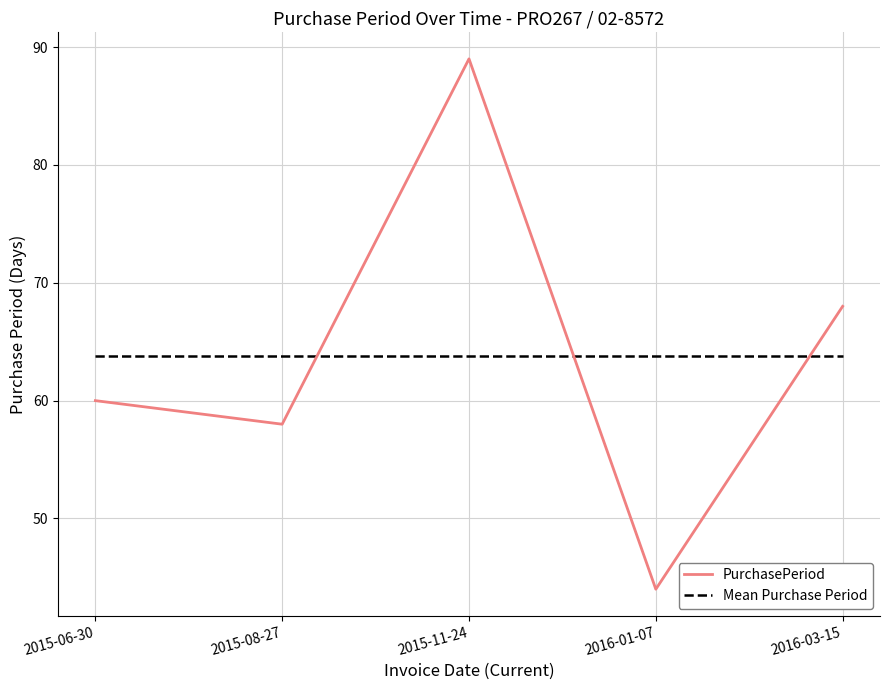

What position from the right is 2015-11-24?

3